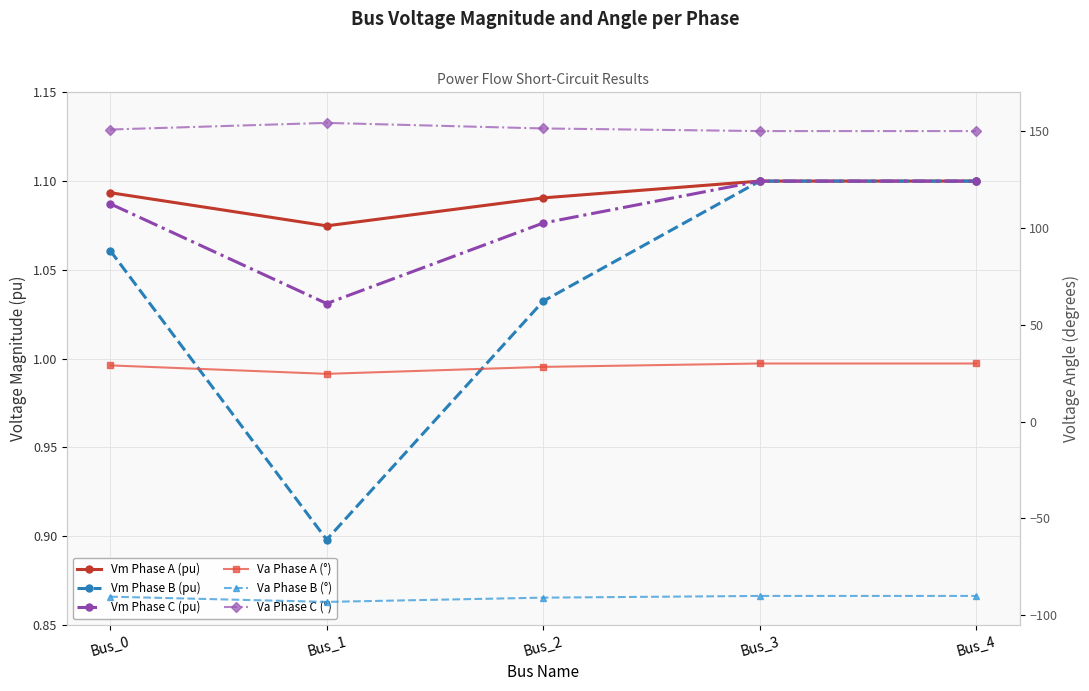

Which series has the largest range (max minus min)?

Va Phase A (°)